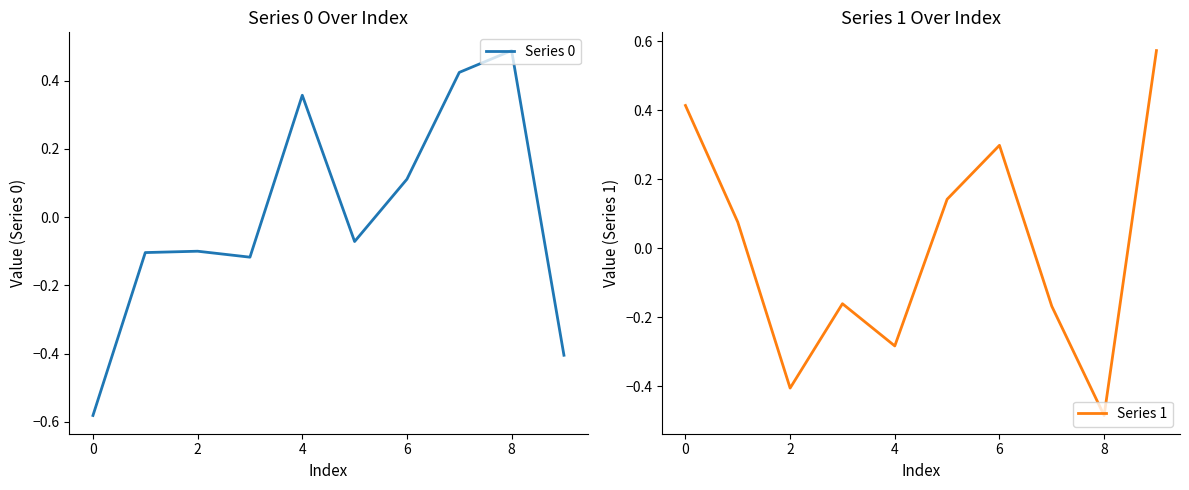

Reading left to right, extract all data points from this chart.

Series 0: -0.6	-0.1	-0.1	-0.1	0.4	-0.1	0.1	0.4	0.5	-0.4
Series 1: 0.4	0.1	-0.4	-0.2	-0.3	0.1	0.3	-0.2	-0.5	0.6